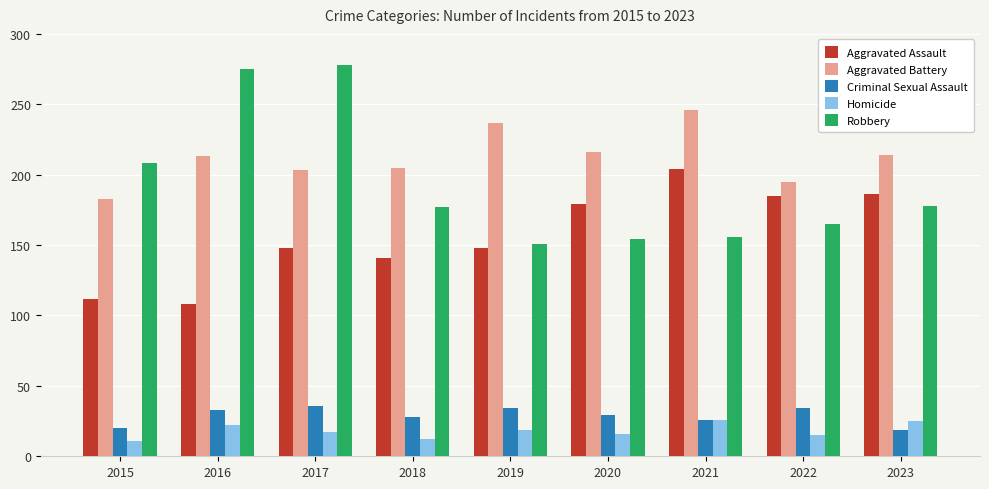

Which series changed the most between 2015 and 2023?

Aggravated Assault